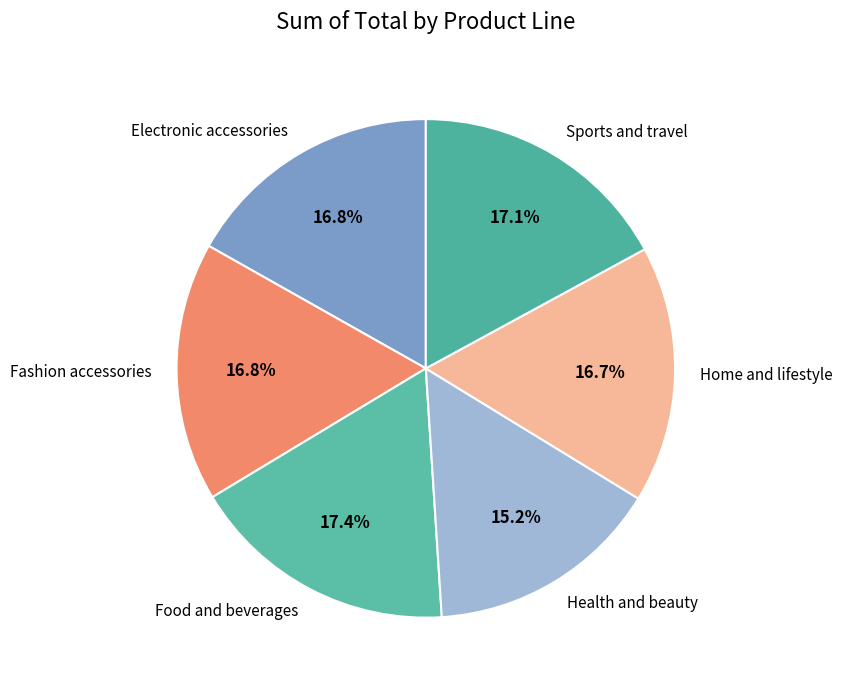

What is the smallest slice in the pie chart?

Health and beauty